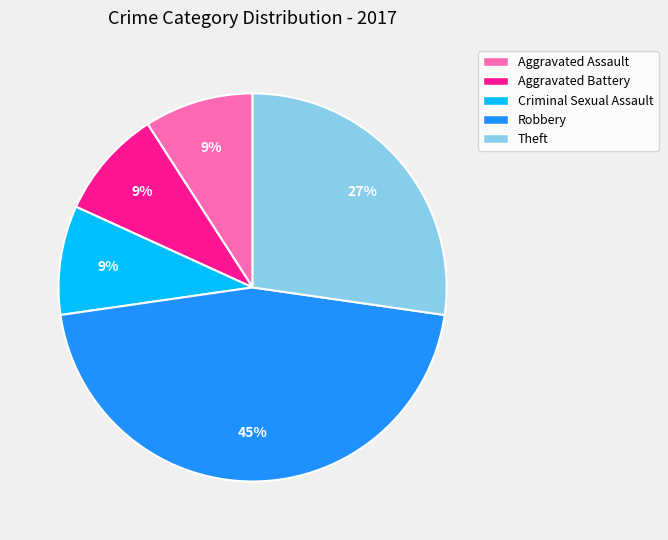

Approximately how many times larger is the value at Theft compared to Aggravated Battery?

3.0